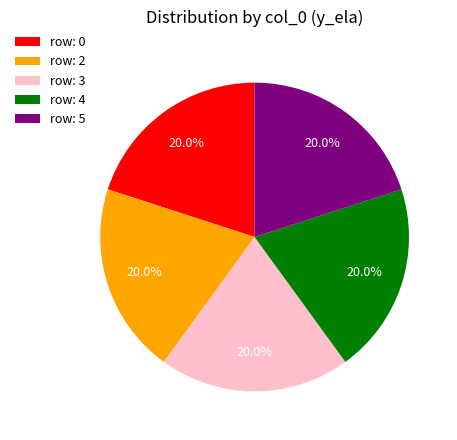

What percentage do row: 3 and row: 4 together represent?

40.0%